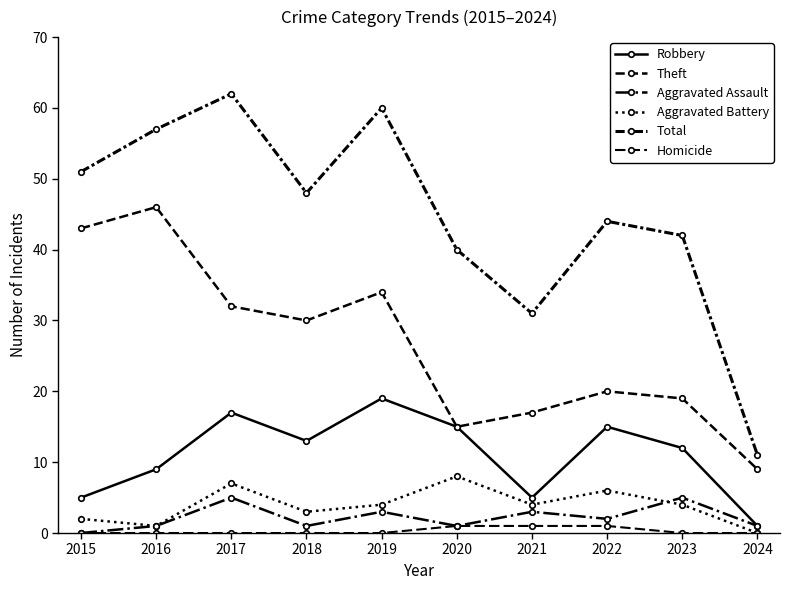

The value of Total at 2017 is 90. True or false?

False